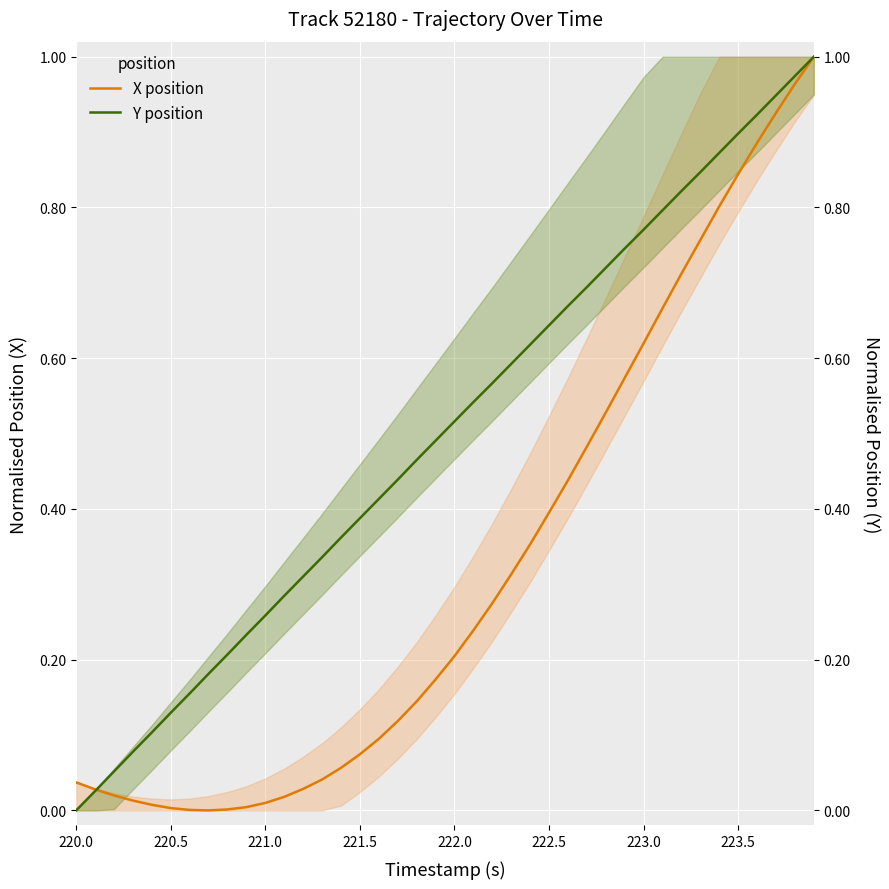

What is the maximum value shown in the chart?

1.0